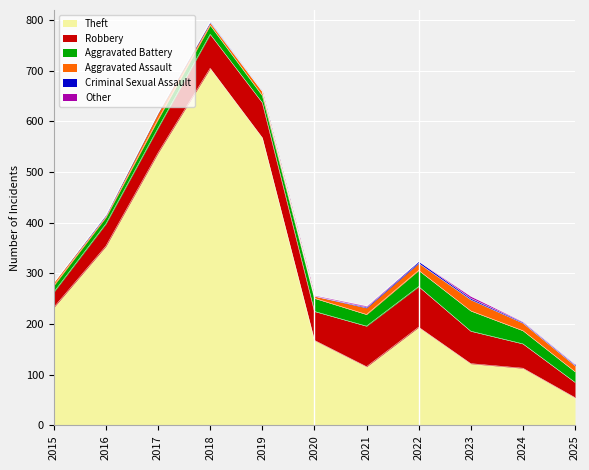

Is the value of Criminal Sexual Assault at 2021 greater than the value of Aggravated Battery at 2022?

No